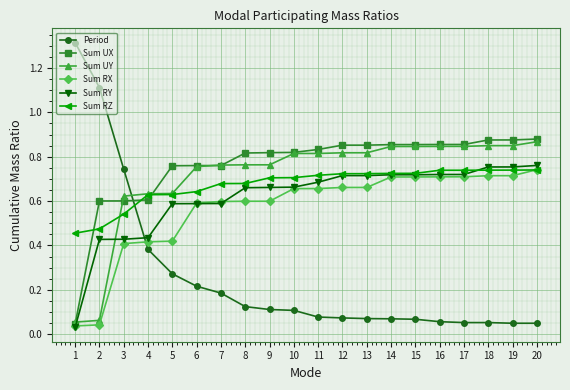

Which label corresponds to the largest value in the chart?

1